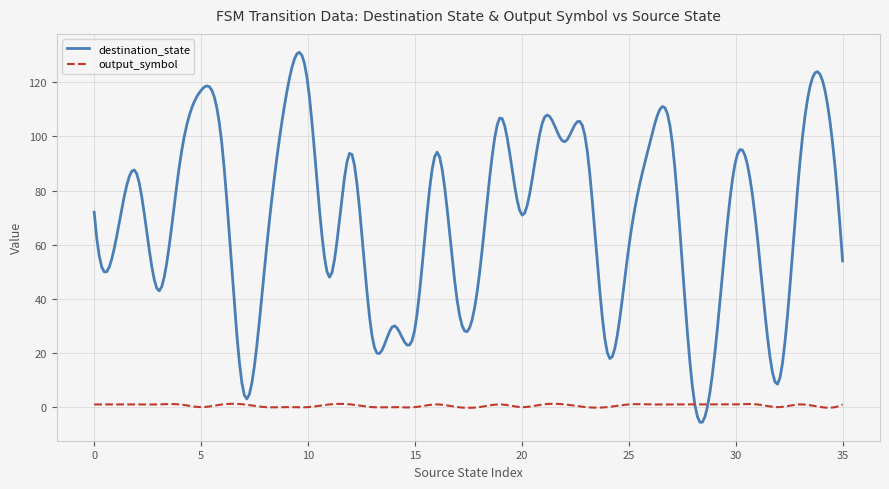

What is the maximum value shown in the chart?

131.0